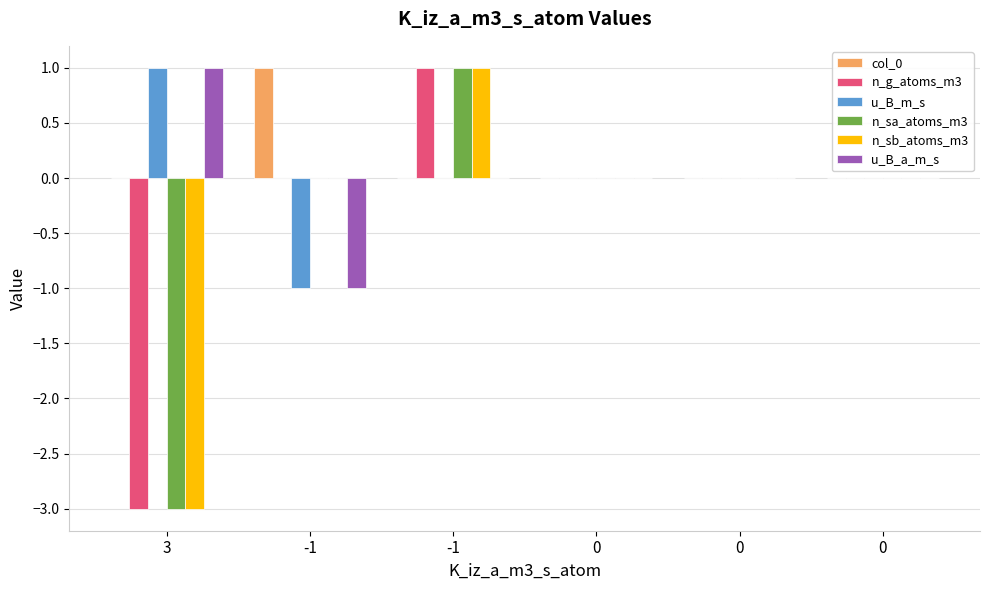

Where does the n_sb_atoms_m3 series first go above 0?

-1